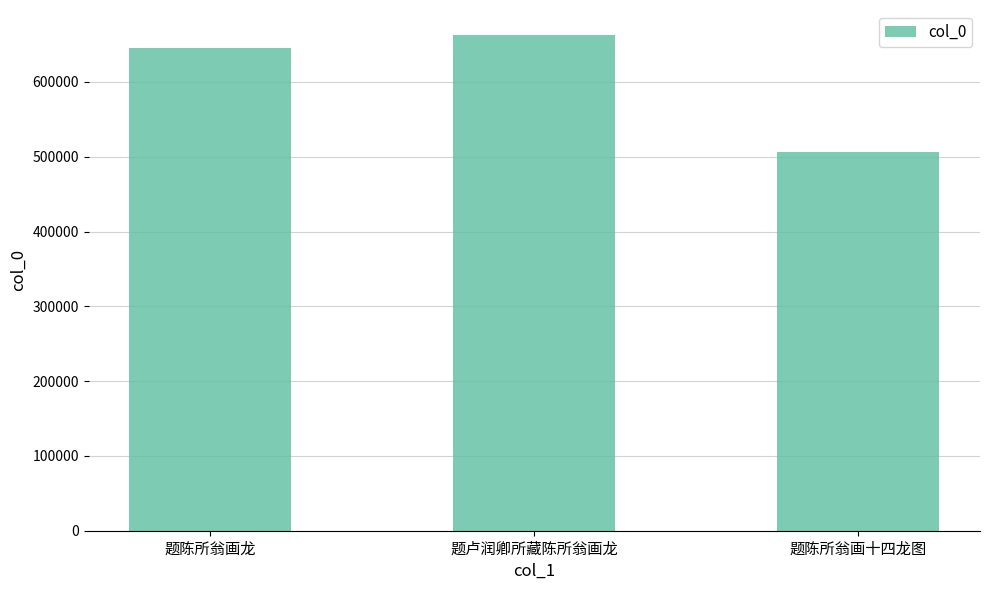

What is the change in value from 题卢润卿所藏陈所翁画龙 to 题陈所翁画十四龙图?

-156483